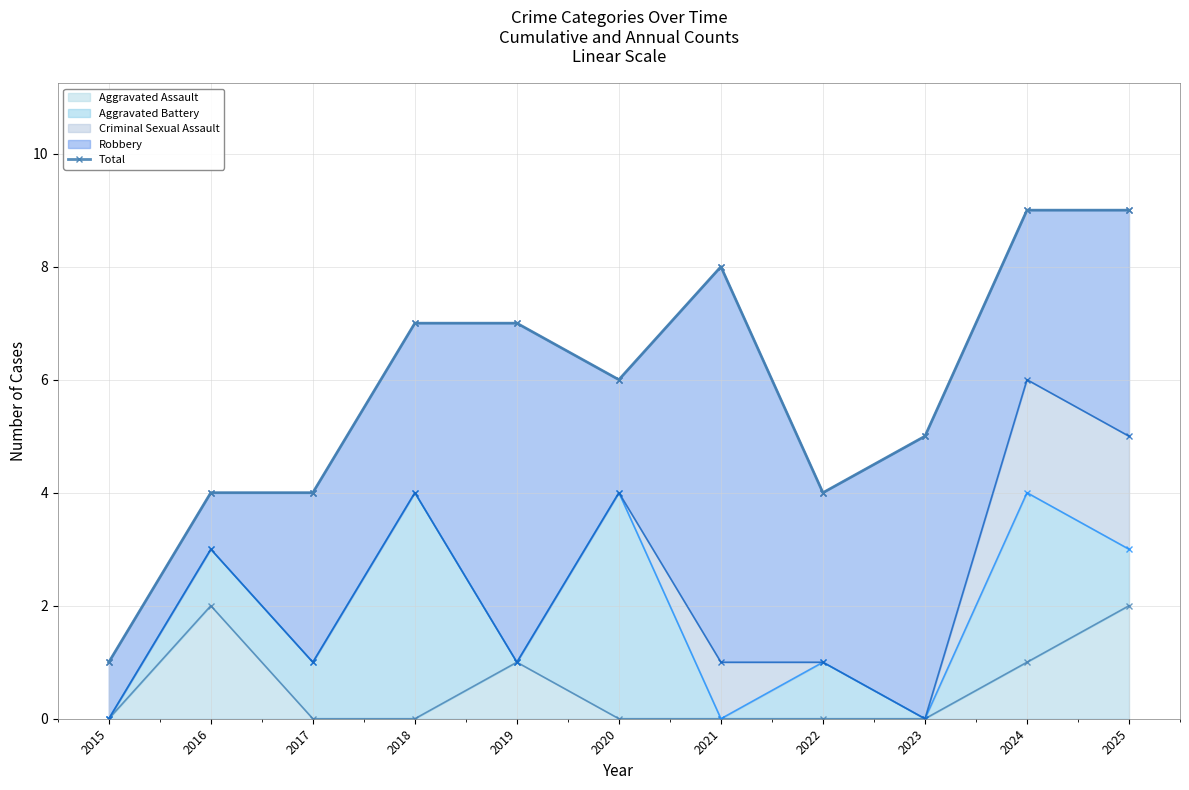

True or false: the data shows 14 at 2024.

False